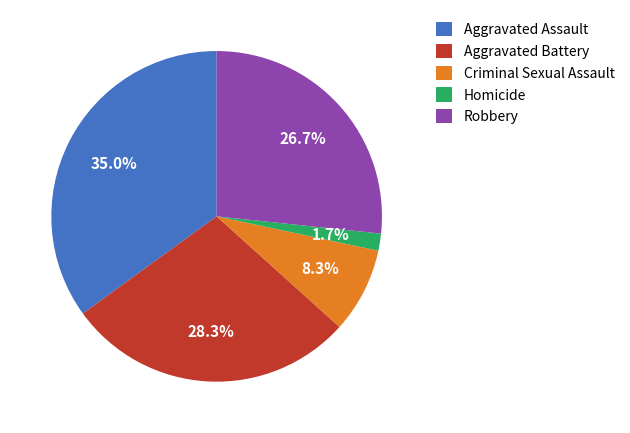

Approximately how many times larger is the value at Robbery compared to Aggravated Assault?

0.8